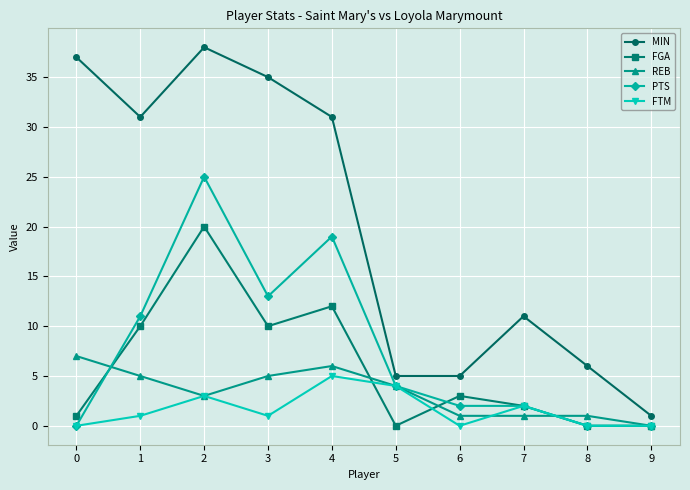

Reading right to left, what are all the values shown in this chart?

MIN: 1	6	11	5	5	31	35	38	31	37
FGA: 0	0	2	3	0	12	10	20	10	1
REB: 0	1	1	1	4	6	5	3	5	7
PTS: 0	0	2	2	4	19	13	25	11	0
FTM: 0	0	2	0	4	5	1	3	1	0